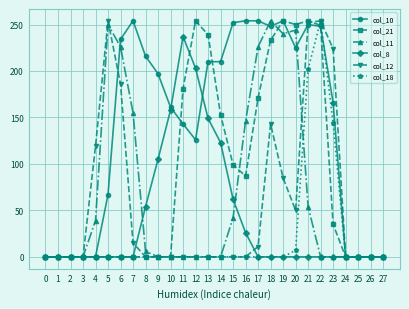

Is it true that col_11 equals -123 at 2?

False